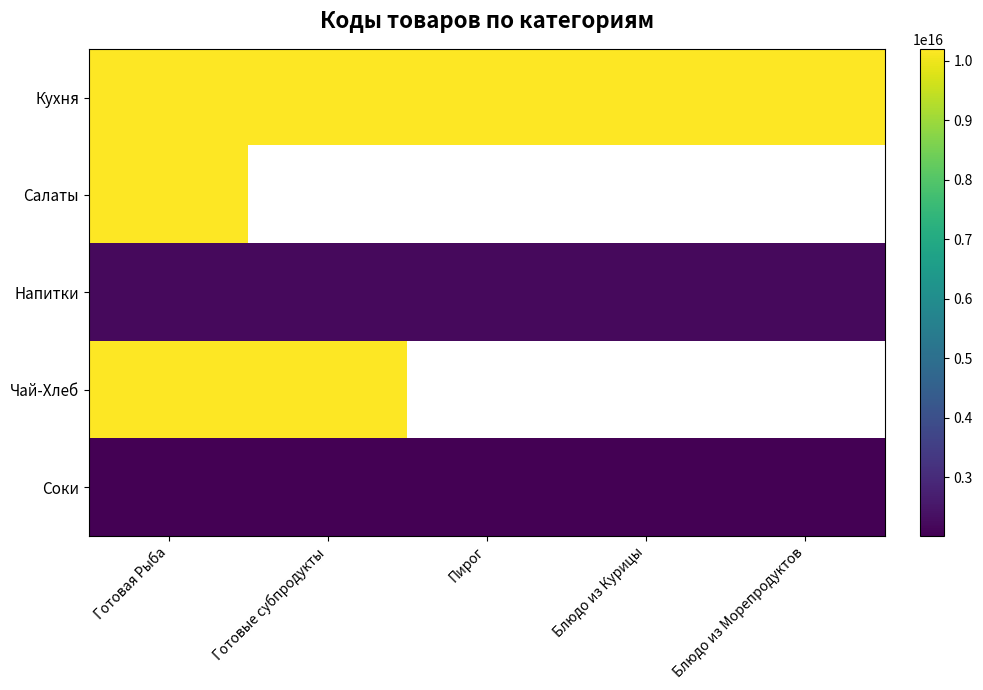

How many data points in Соки are above 2009001006035029?

2